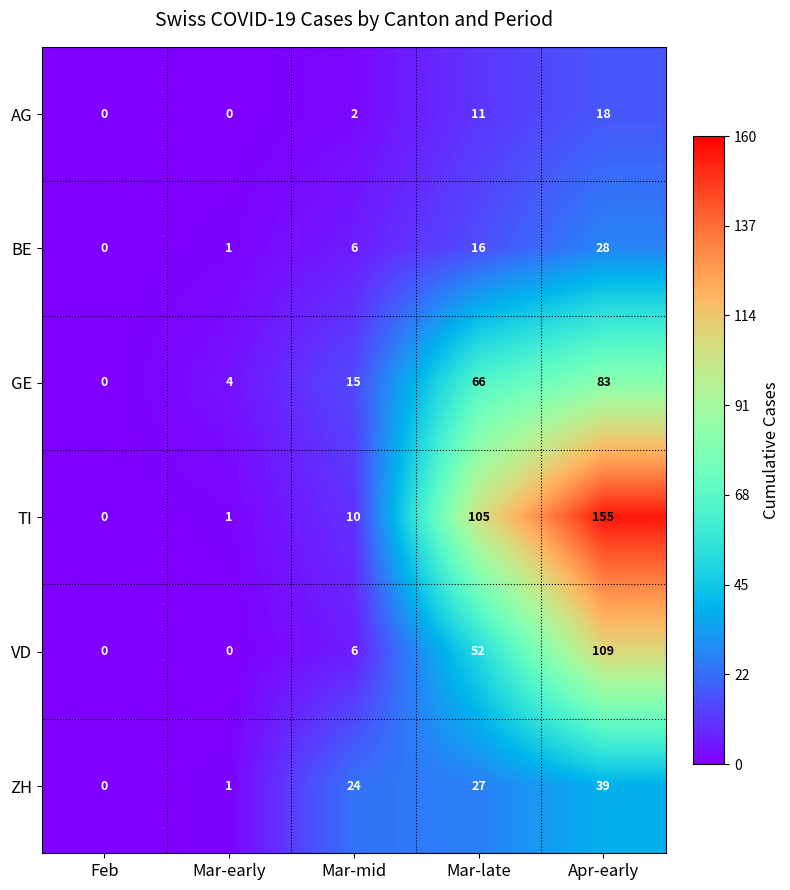

The AG series shows -10 at Mar-early. True or false?

False